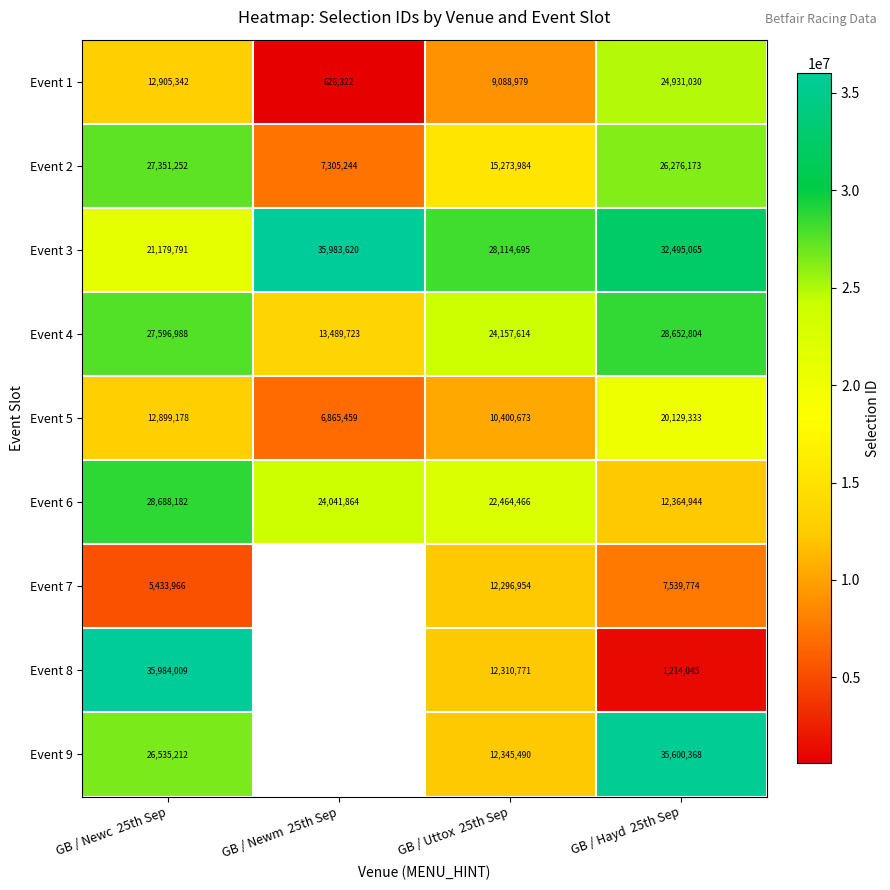

The Event 7 series shows 4017806 at GB / Hayd  25th Sep. True or false?

False